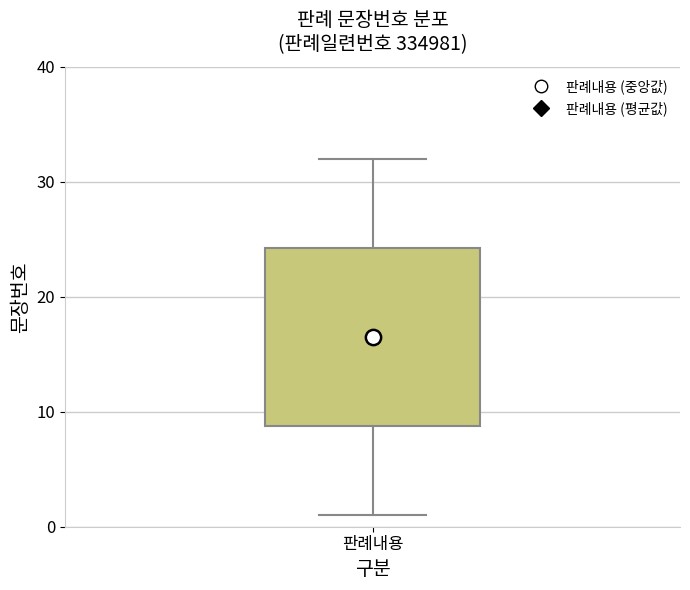

Where is the lower edge of the box for 판례내용 on the y-axis? The values are not printed on the chart, so give them approximately, as read against the axis.

9